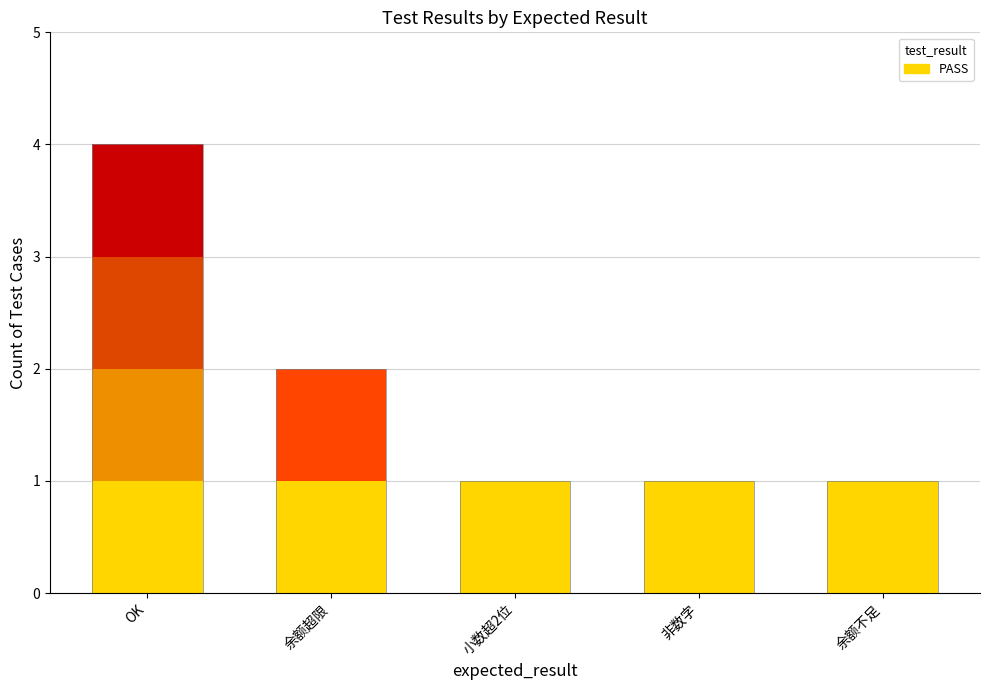

Are the bars horizontal?

No